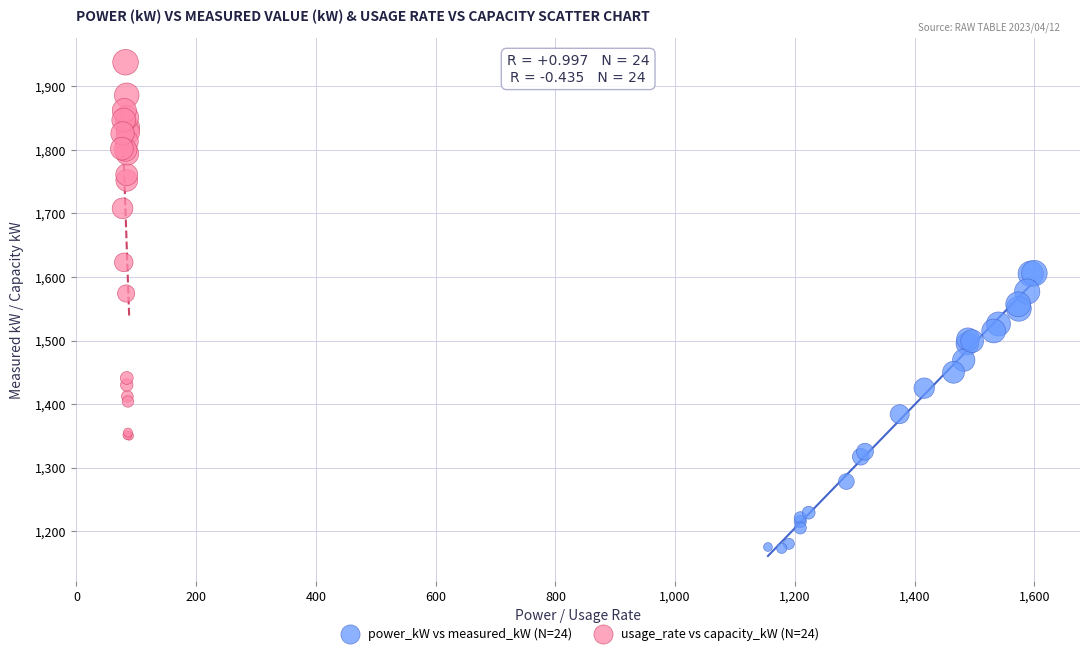

Which series has the widest spread of Y values?

usage_rate vs capacity_kW (N=24)